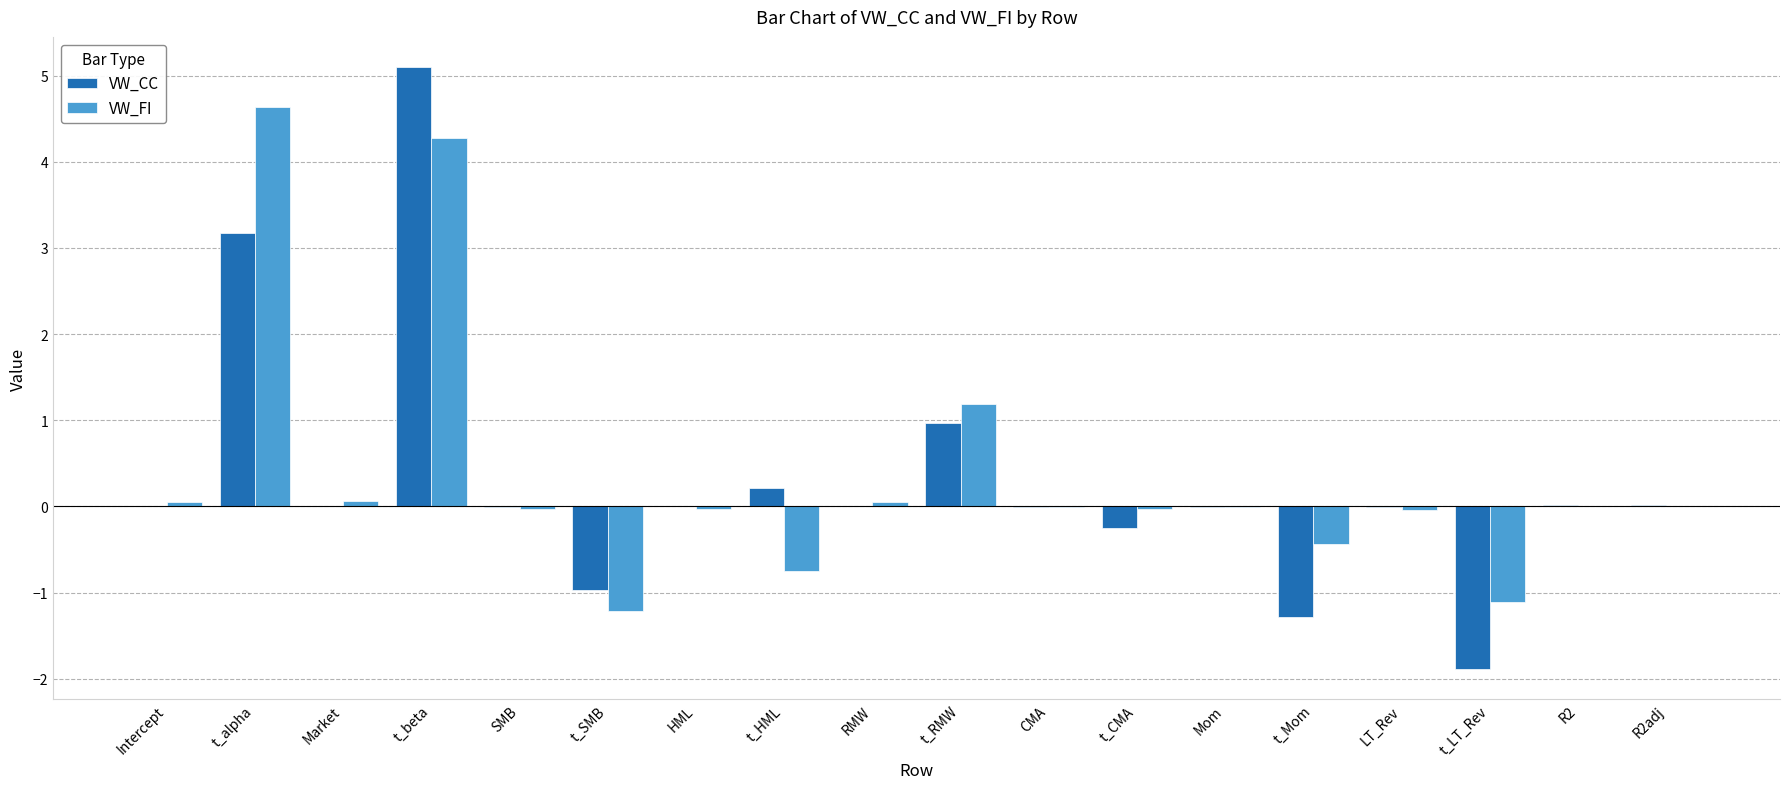

Where is VW_CC nearest to the value 1?

t_RMW